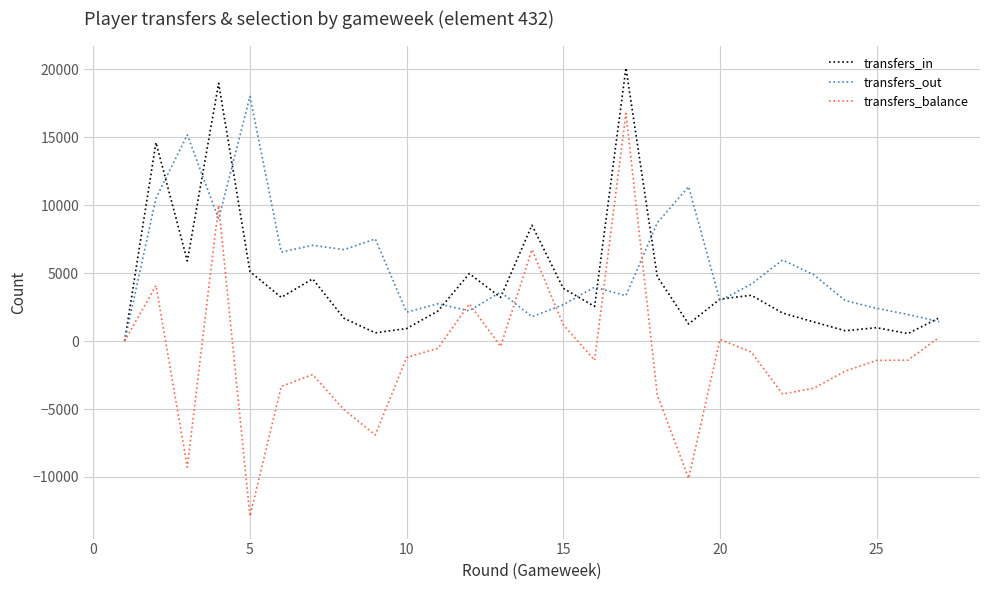

Which series has the widest spread of values?

transfers_balance